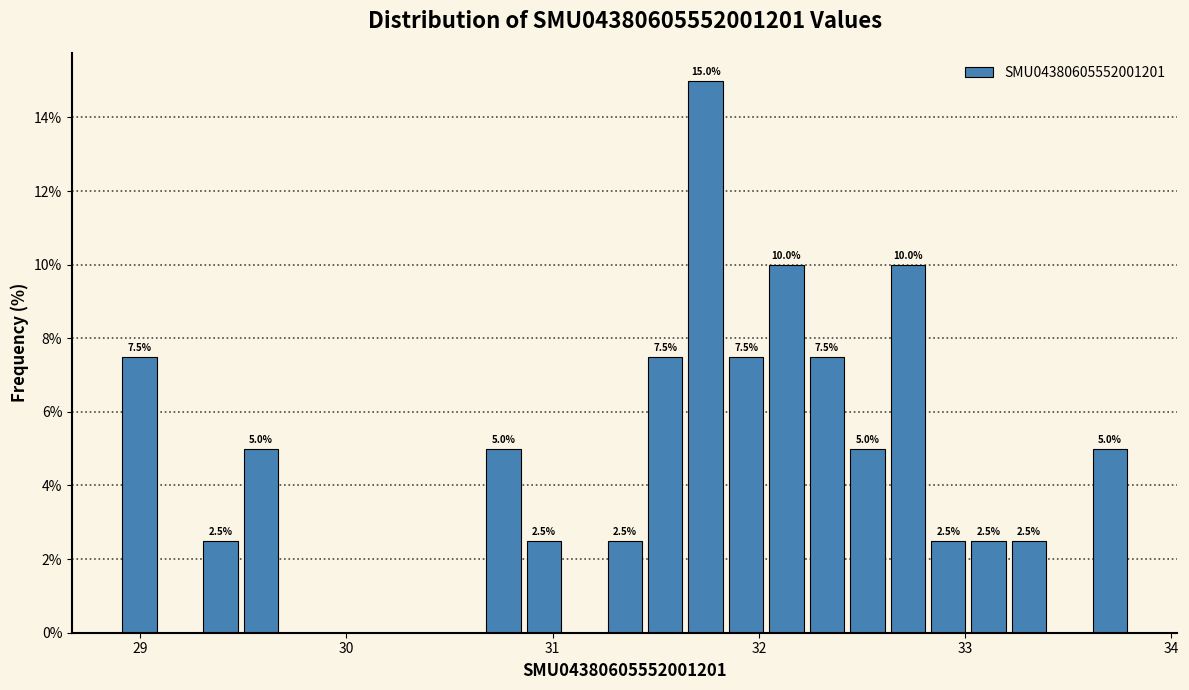

Around what value on the x-axis is the tallest bar? Give the approximate position of its centre, as read against the axis.

31.7